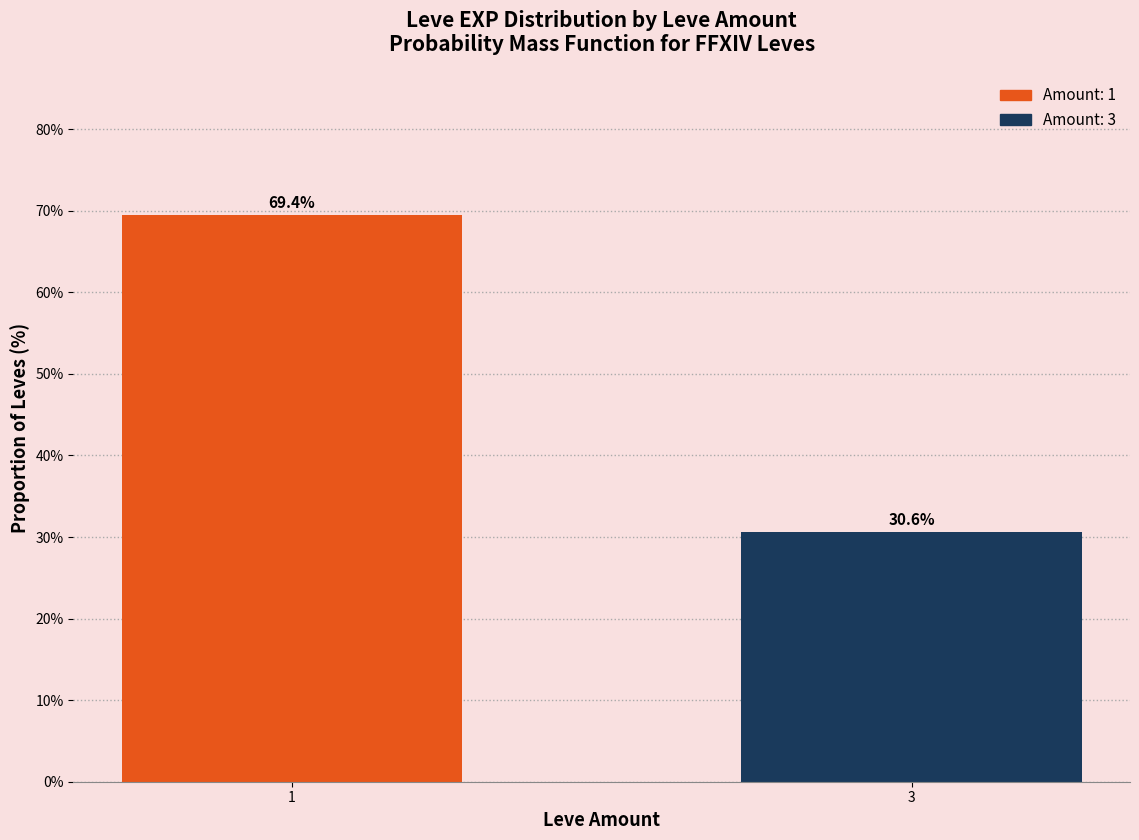

Reading left to right, list all the values displayed in this chart.

69.4	30.6